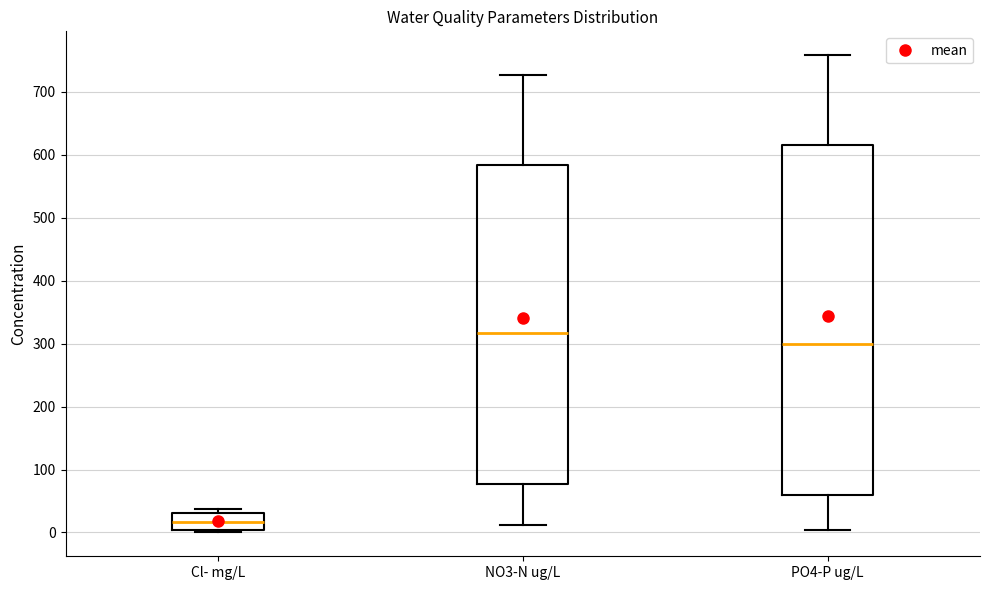

Where is the upper edge of the box for Cl- mg/L on the y-axis? The values are not printed on the chart, so give them approximately, as read against the axis.

30